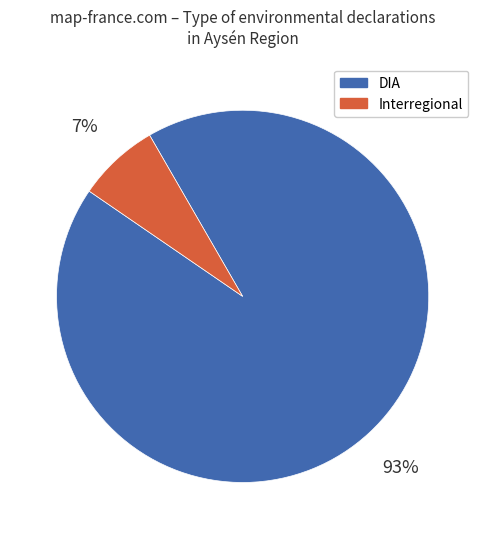

Is the sum of Interregional and DIA greater than half?

Yes